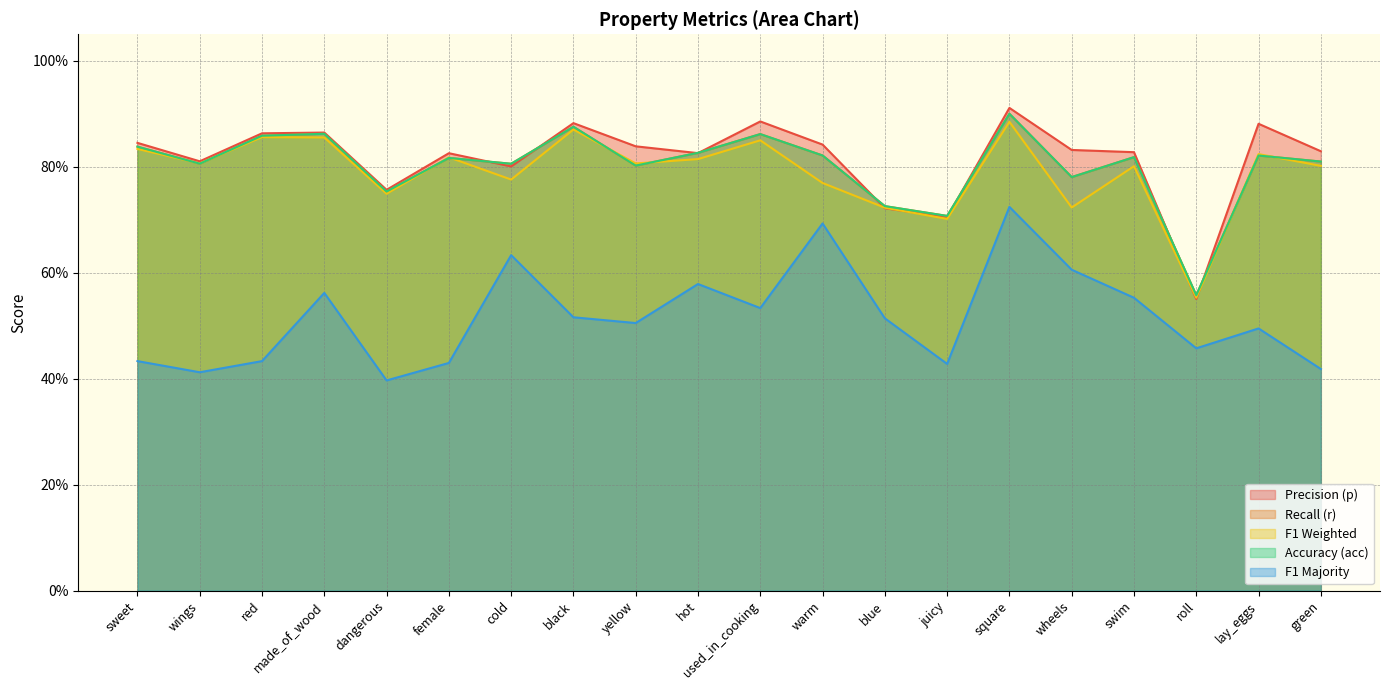

What is the difference between the maximum and minimum values in the acc series?

0.3